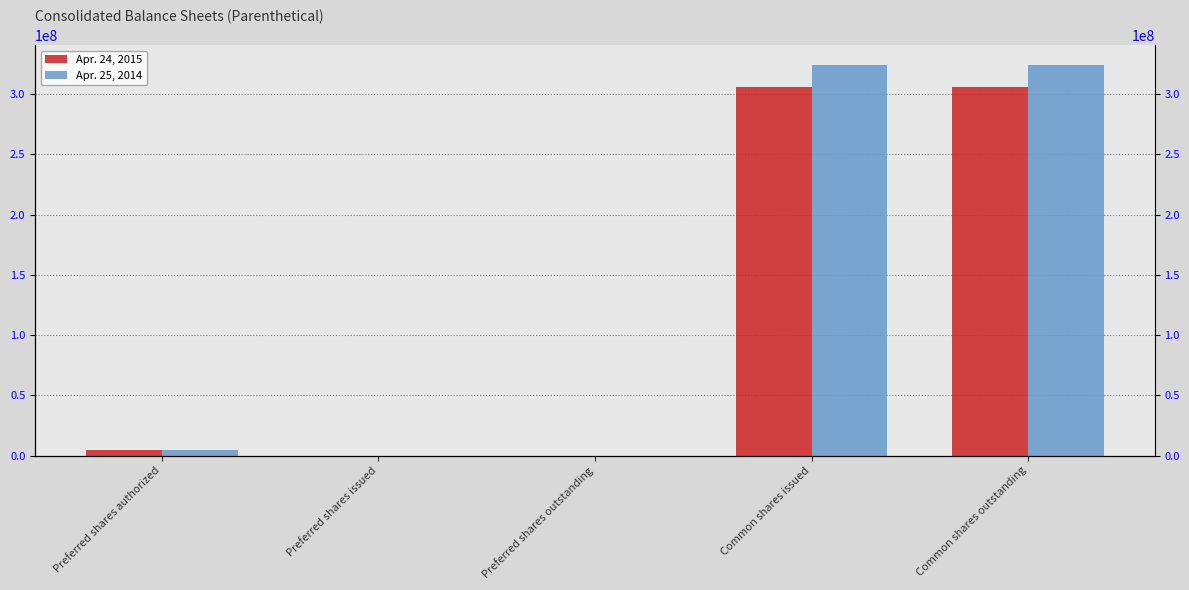

Reading left to right, transcribe all the data shown in this chart.

Apr. 24, 2015: 5000000	0	0	306100000	306100000
Apr. 25, 2014: 5000000	0	0	324500000	324500000